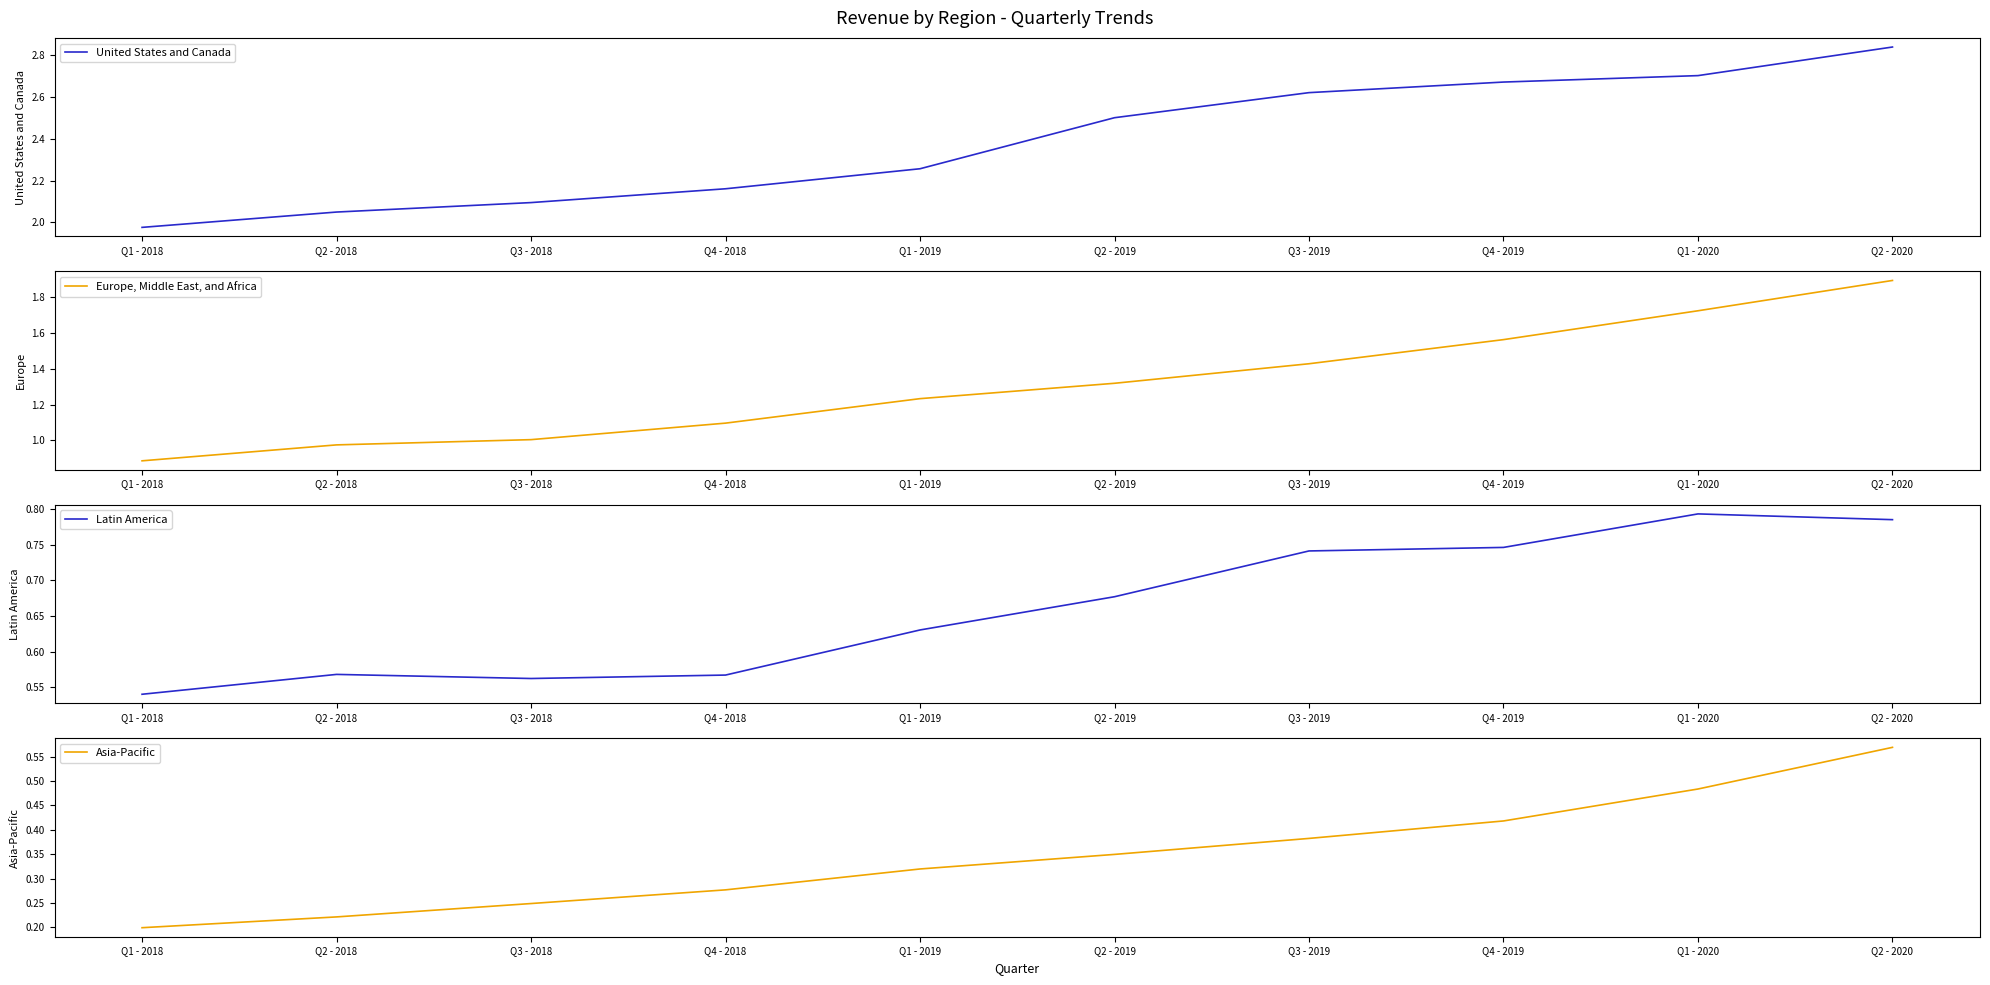

Where is Asia-Pacific nearest to the value 0?

Q1 - 2018